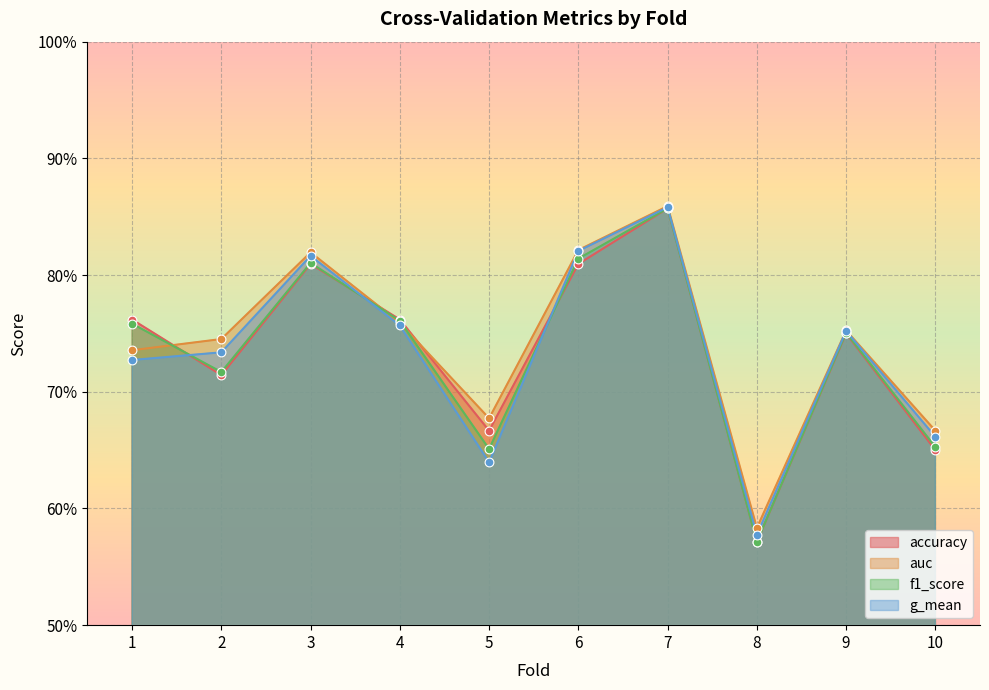

At how many categories does at least one series exceed 0?

10